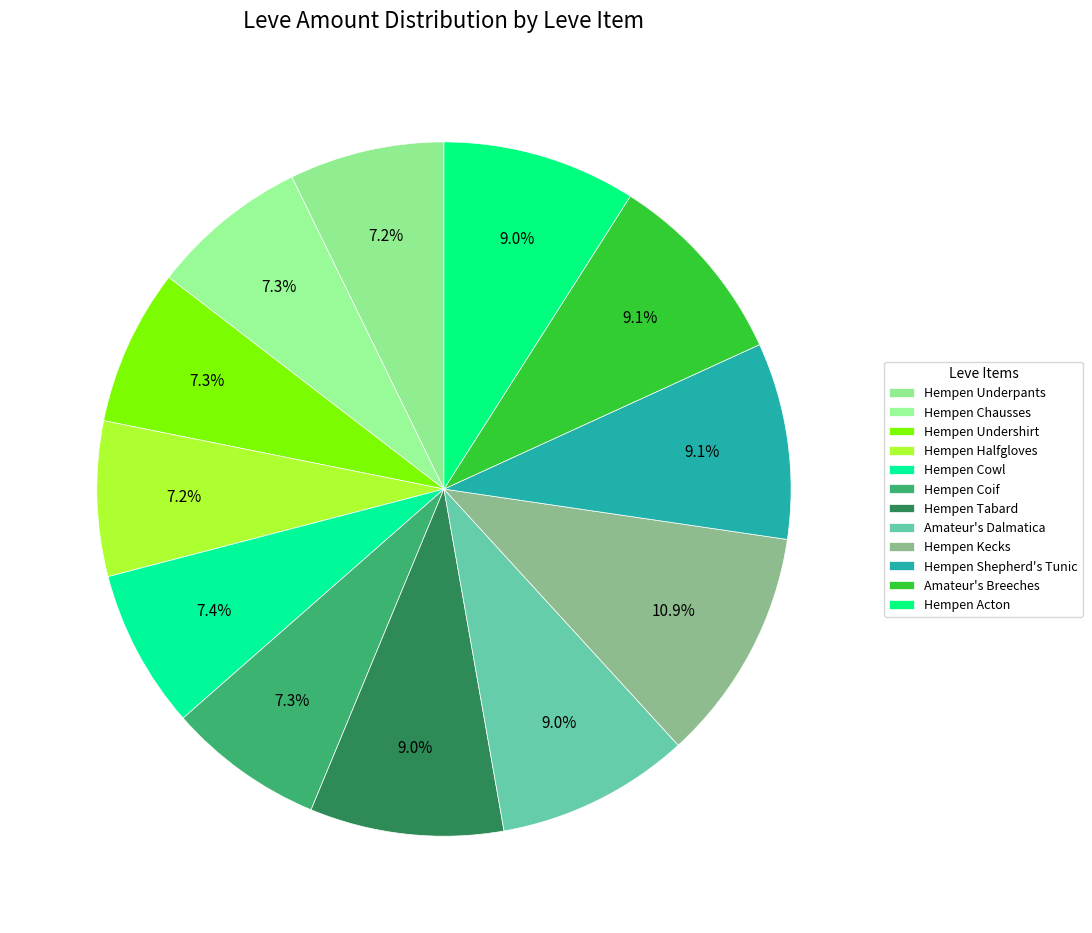

To the nearest percent, what is the difference between the largest and smallest slice percentages?

4%